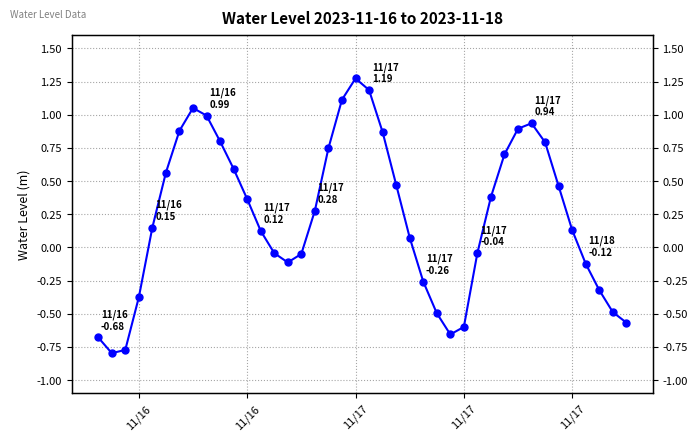

Does the chart have visible grid lines?

Yes